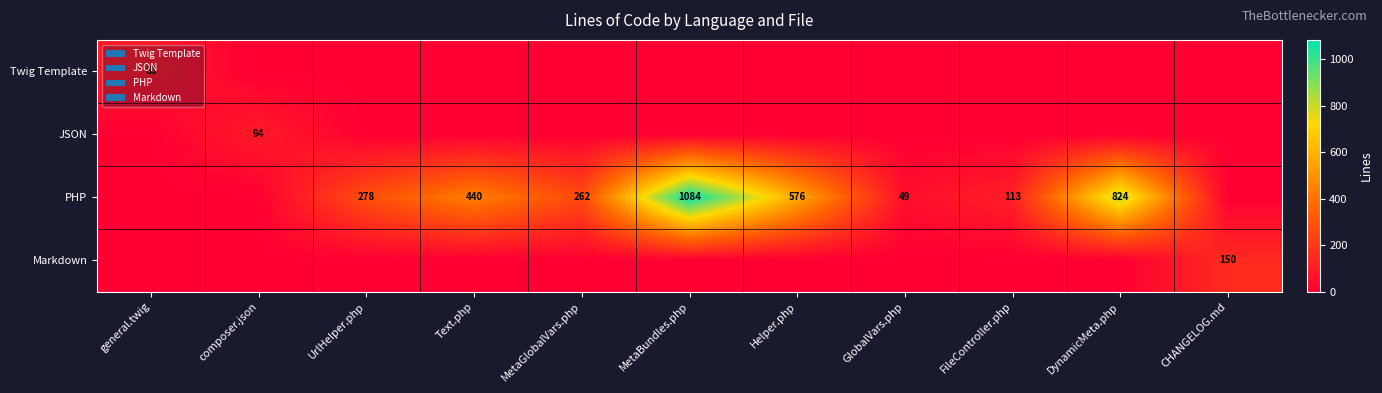

The value of Twig Template at general.twig is 83. True or false?

True